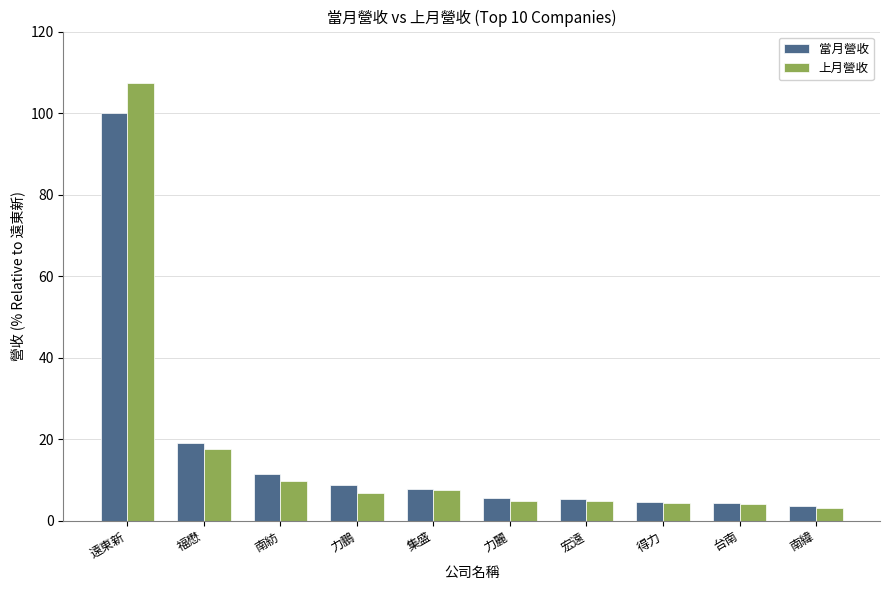

How many values in the 當月營收 series exceed 7?

5